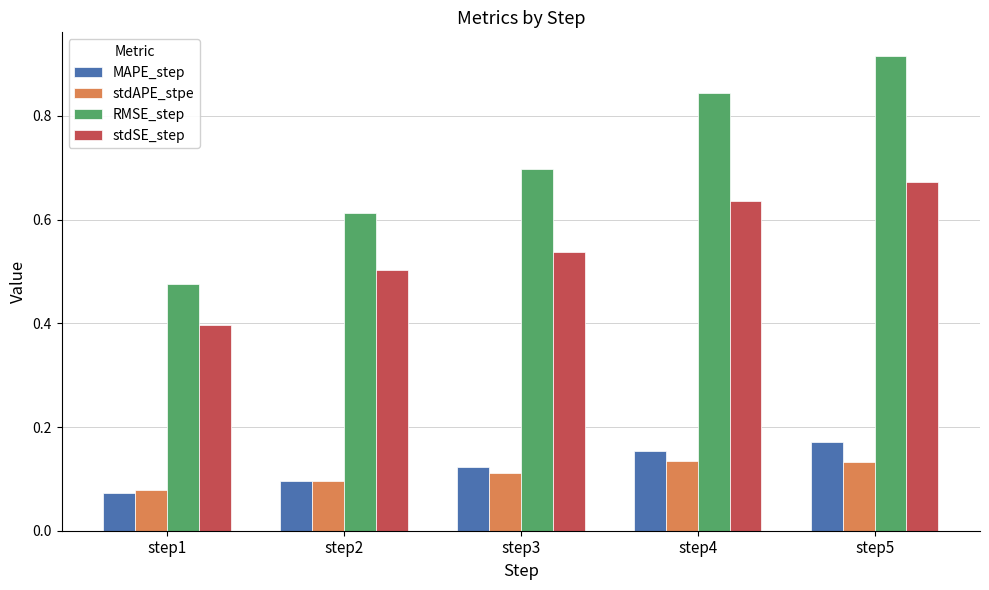

Is the value of RMSE_step at step1 greater than the value of stdSE_step at step5?

No